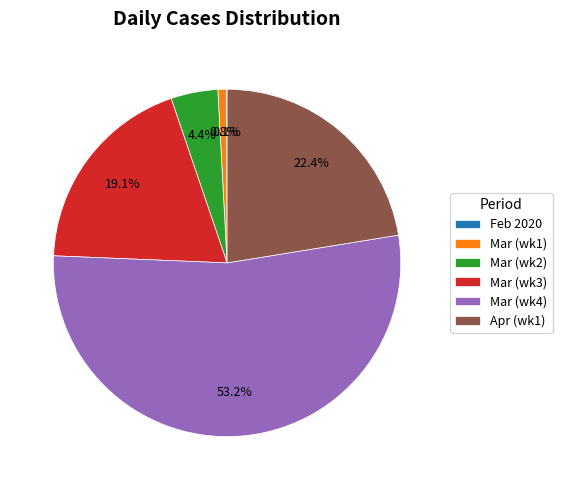

To the nearest percent, what is the average slice percentage?

17%